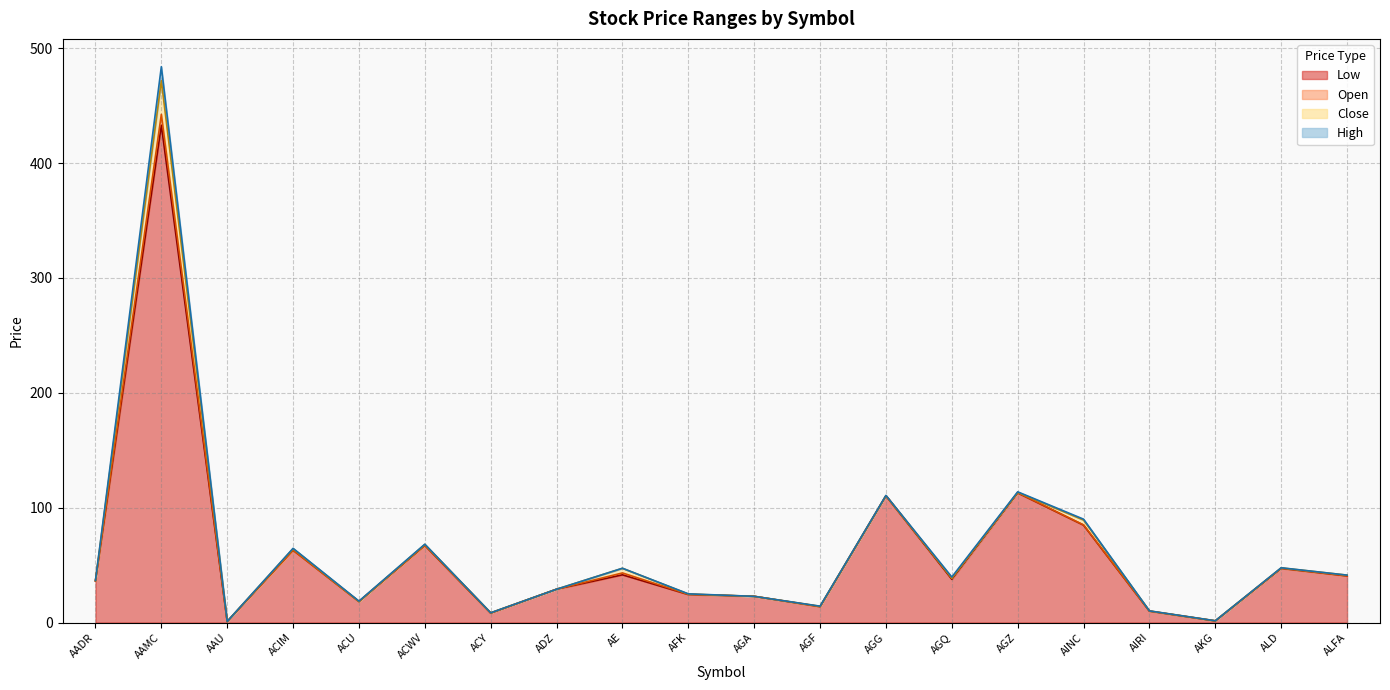

Rank the series at ACWV from lowest to highest value.

Low, Open, Close, High